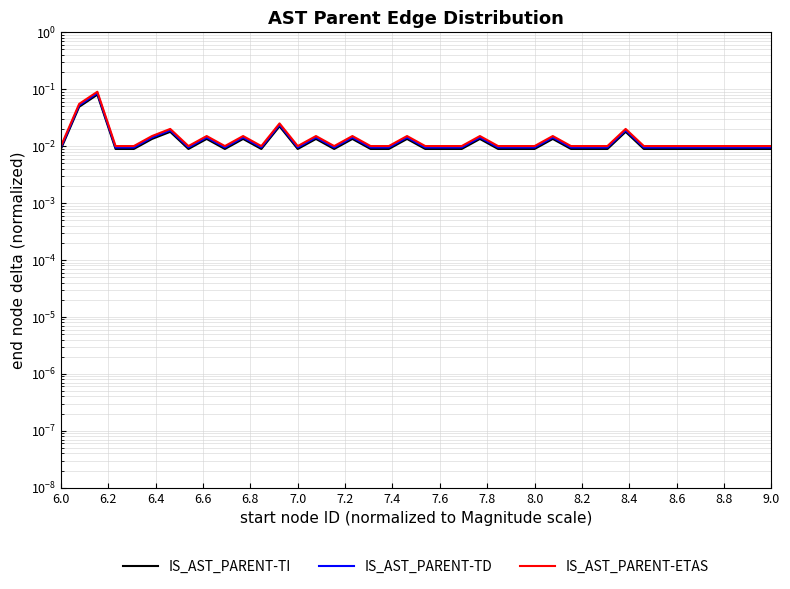

How many data points does each series have?

40